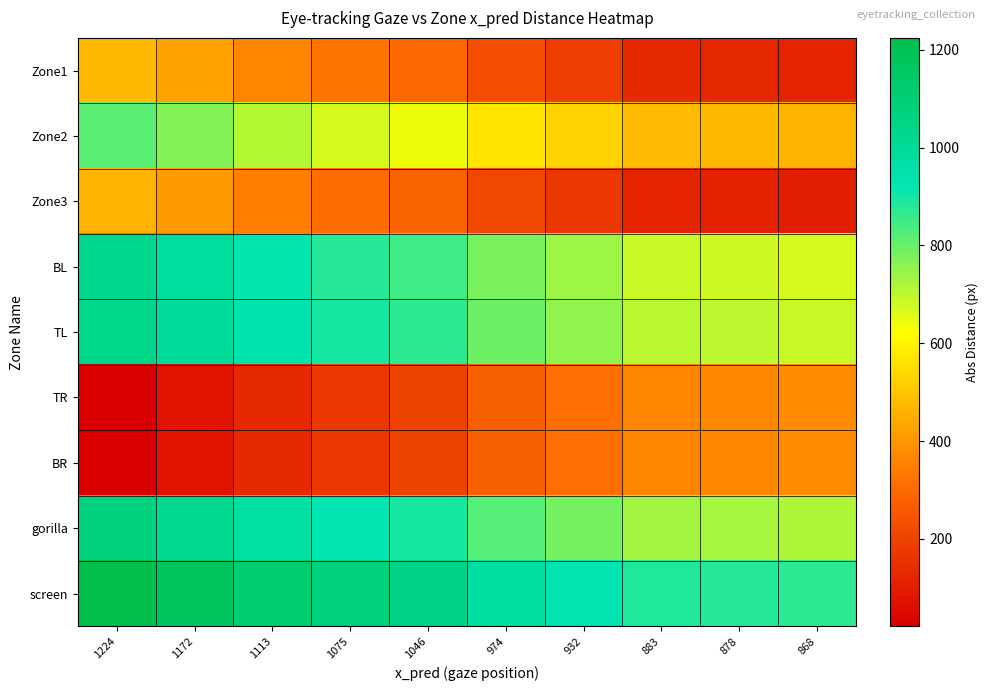

Reading left to right, extract all data points from this chart.

Zone1: 1224=474.8	1172=422.3	1113=363.7	1075=325.6	1046=297.1	974=224.4	932=183.0	883=133.4	878=128.6	868=118.3
Zone2: 1224=819.8	1172=767.3	1113=708.7	1075=670.6	1046=642.1	974=569.4	932=528.0	883=478.4	878=473.6	868=463.3
Zone3: 1224=459.8	1172=407.3	1113=348.7	1075=310.6	1046=282.1	974=209.4	932=168.0	883=118.4	878=113.6	868=103.3
BL: 1224=1029.8	1172=977.3	1113=918.7	1075=880.6	1046=852.1	974=779.4	932=738.0	883=688.4	878=683.6	868=673.3
TL: 1224=1044.8	1172=992.3	1113=933.7	1075=895.6	1046=867.1	974=794.4	932=753.0	883=703.4	878=698.6	868=688.3
TR: 1224=21.2	1172=73.7	1113=132.3	1075=170.4	1046=198.9	974=271.6	932=313.0	883=362.6	878=367.4	868=377.7
BR: 1224=21.2	1172=73.7	1113=132.3	1075=170.4	1046=198.9	974=271.6	932=313.0	883=362.6	878=367.4	868=377.7
gorilla: 1224=1074.8	1172=1022.3	1113=963.7	1075=925.6	1046=897.1	974=824.4	932=783.0	883=733.4	878=728.6	868=718.3
screen: 1224=1224.1	1172=1171.7	1113=1113.0	1075=1074.9	1046=1046.4	974=973.7	932=932.3	883=882.7	878=877.9	868=867.6